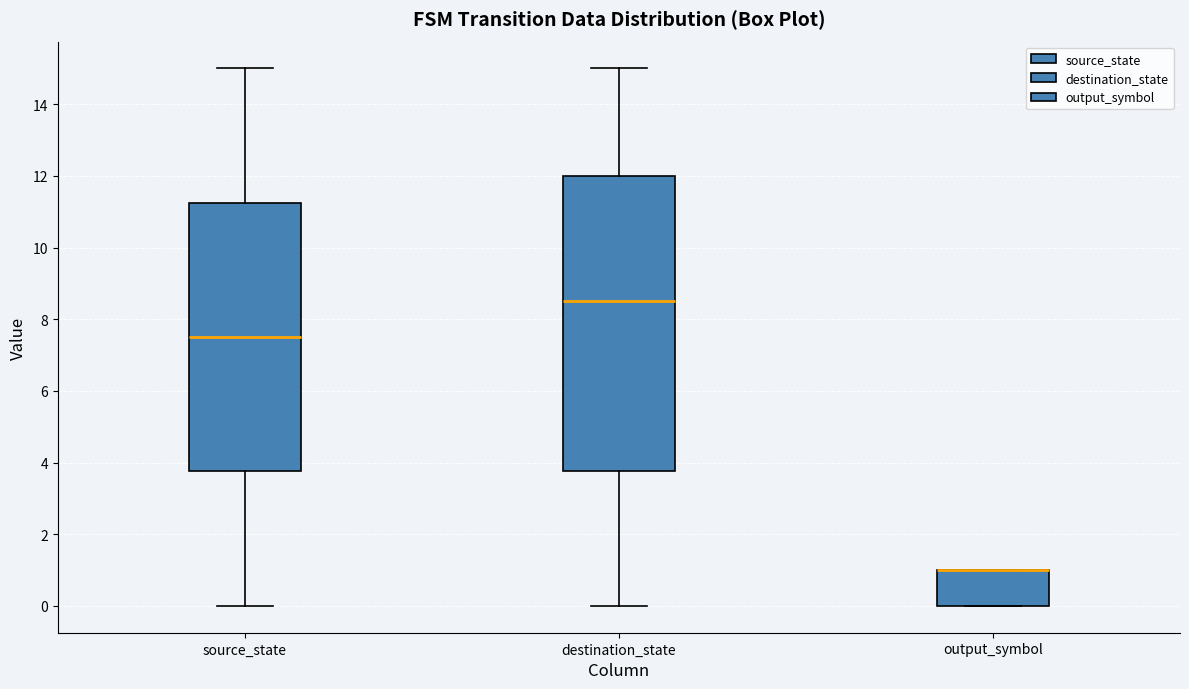

Reading left to right, transcribe this box plot: for each box, give where its median line is, the range the box spans, and where its two whiskers end, as read against the y-axis. The values are not printed on the chart, so give them approximately, as read against the axis.

source_state: median 7.6, box 3.8 to 11.2, whiskers 0.0 to 15.0
destination_state: median 8.6, box 3.8 to 12.0, whiskers 0.0 to 15.0
output_symbol: median 1.0 (drawn on the box's upper edge), box 0.0 to 1.0, whiskers 0.0 to 1.0